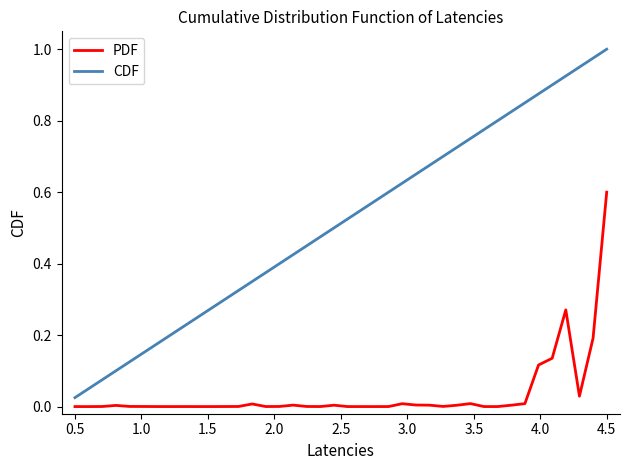

True or false: CDF and PDF cross at least once.

False